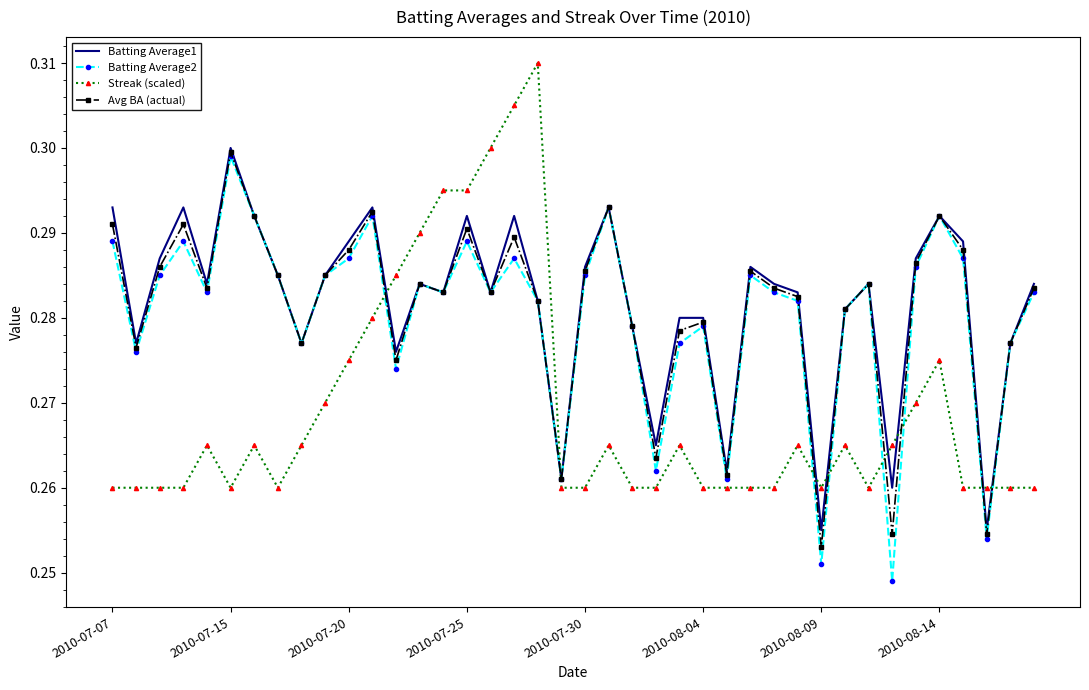

How many intersections are there between Streak (scaled) and Avg BA (actual)?

8